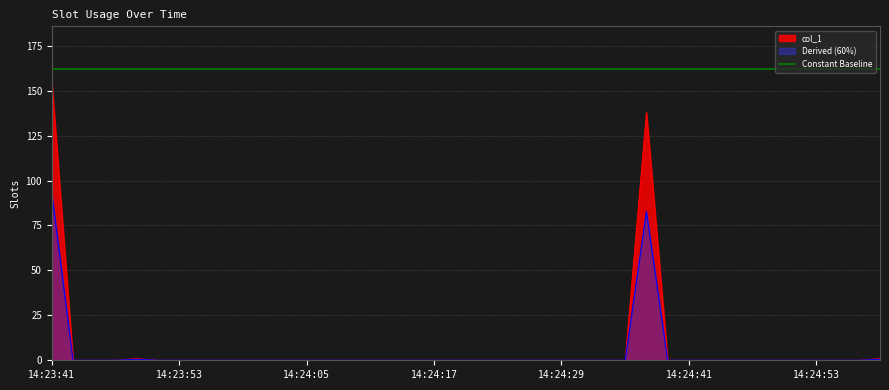

At which label is the value closest to 77?

14:24:37